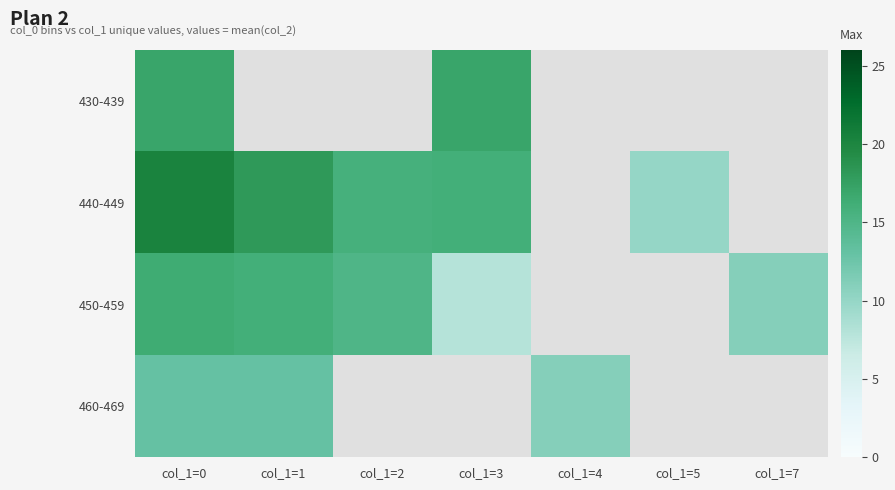

Which series has the largest range (max minus min)?

440-449